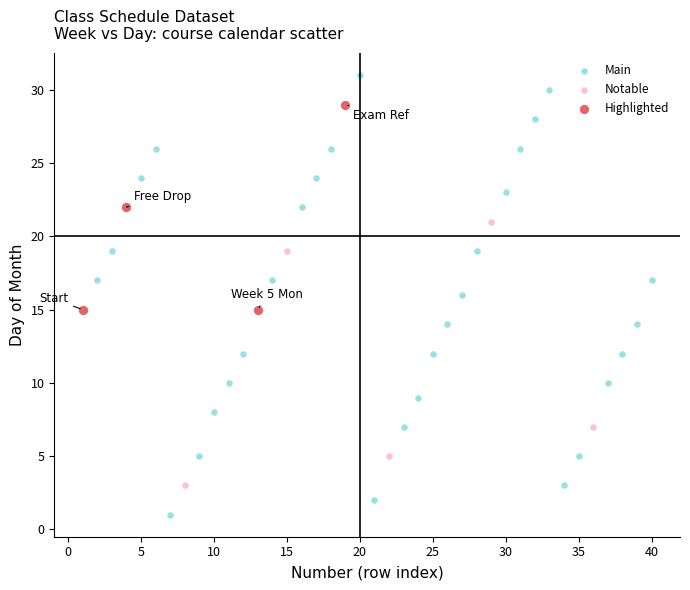

Which series has the widest spread of Y values?

Main